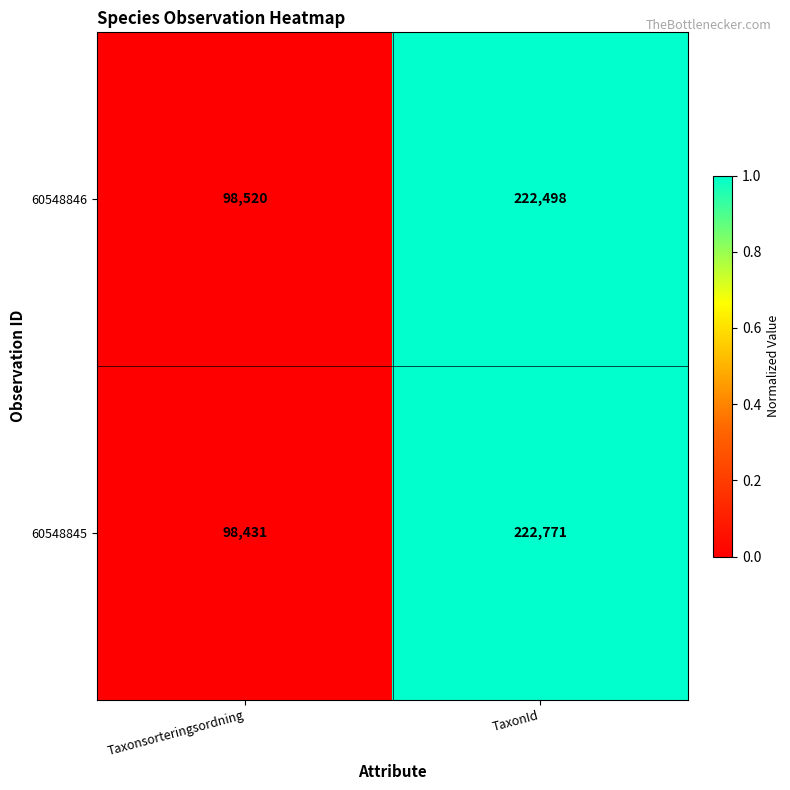

What is the difference between the maximum and minimum values in the 60548846 series?

123978